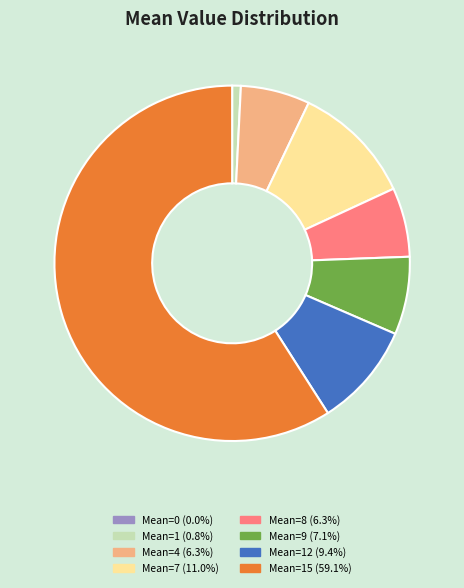

Is there a majority slice in this chart?

Yes